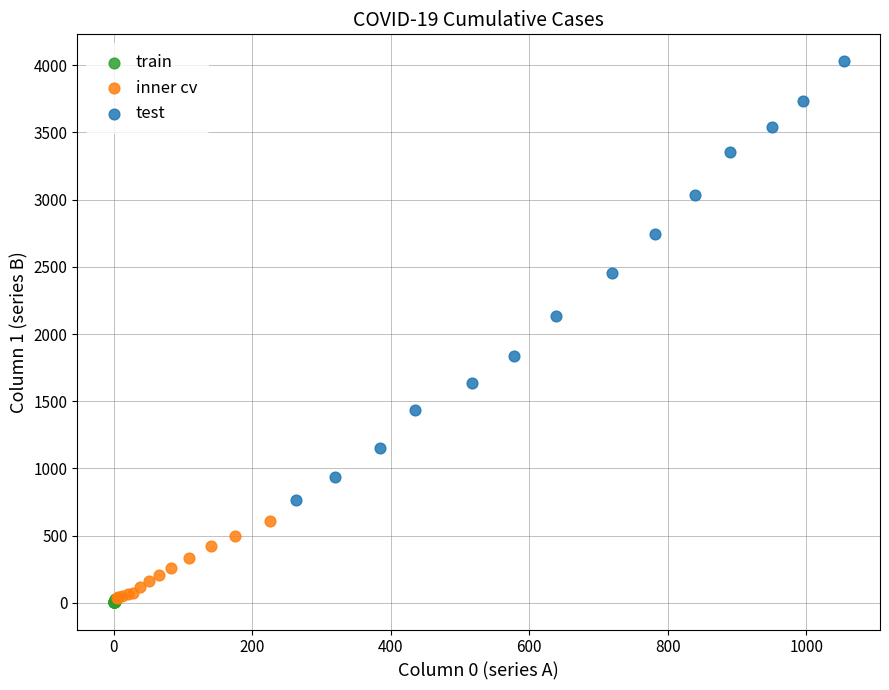

Which series reaches the maximum Y coordinate?

test